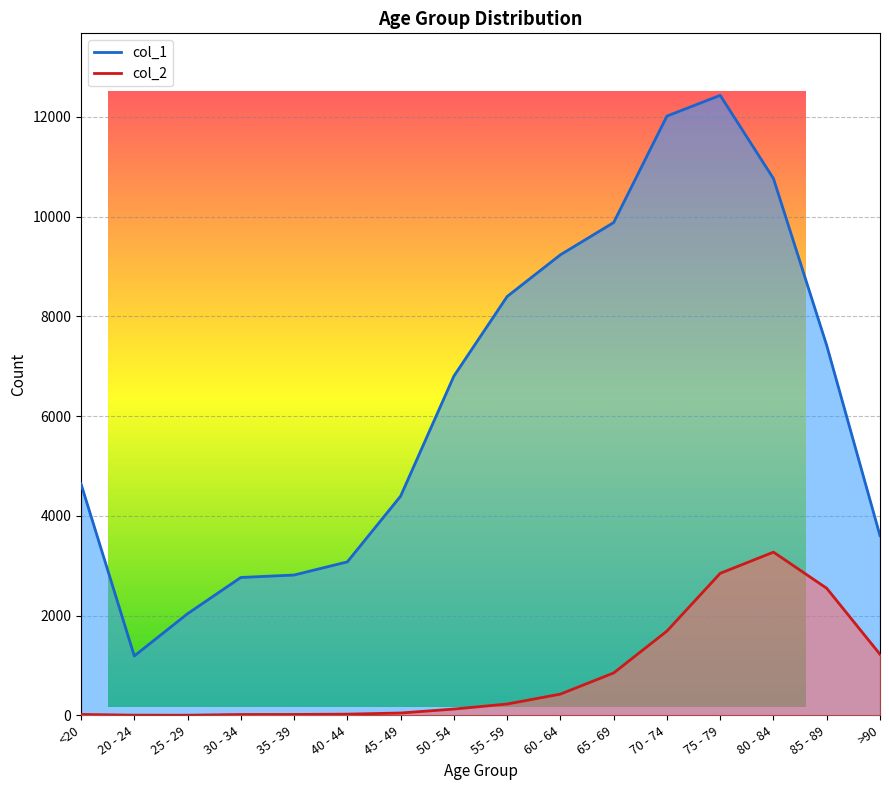

At which category does the chart reach its minimum across all series?

25 - 29